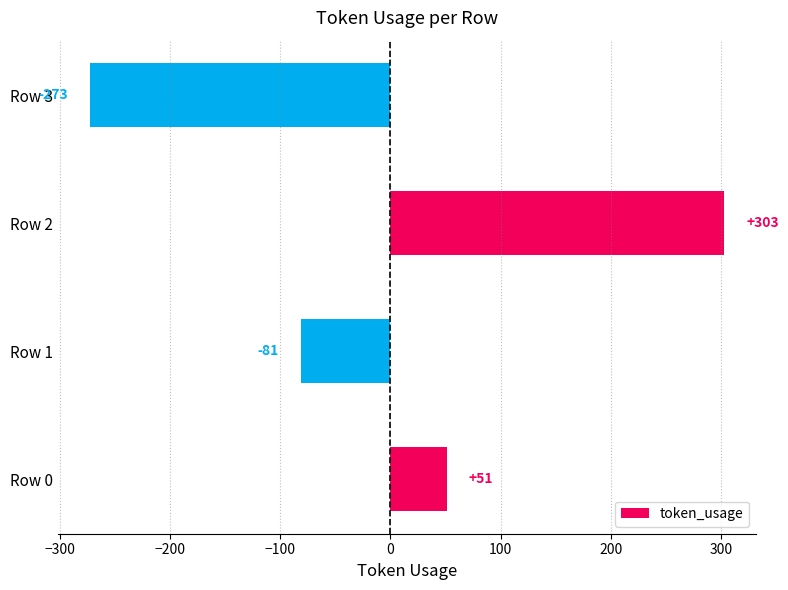

What is the change in value from Row 0 to Row 3?

-324